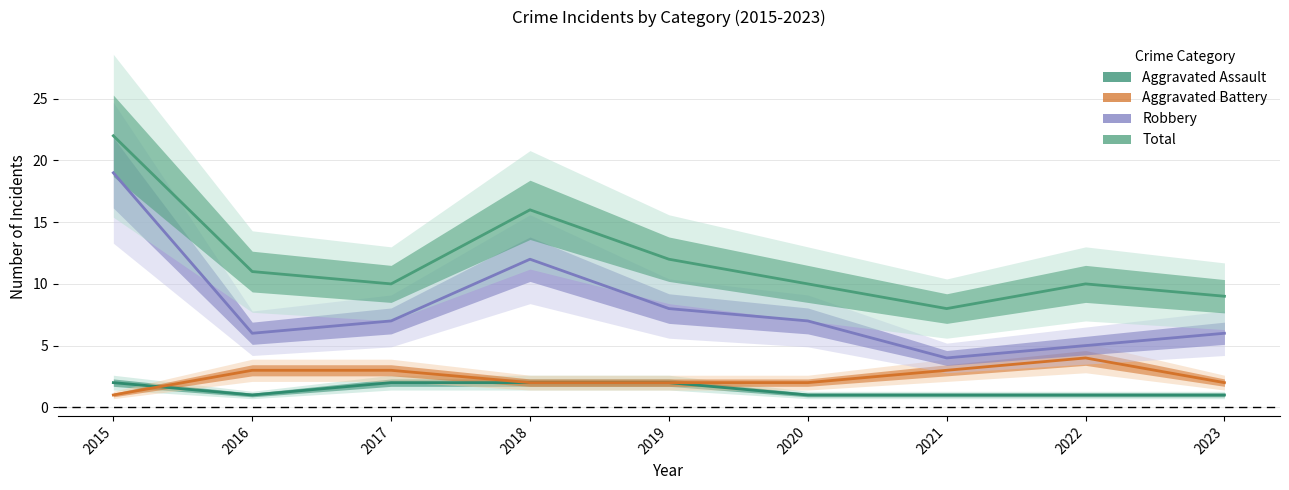

Count the Aggravated Battery values in the range 2 to 3.

7